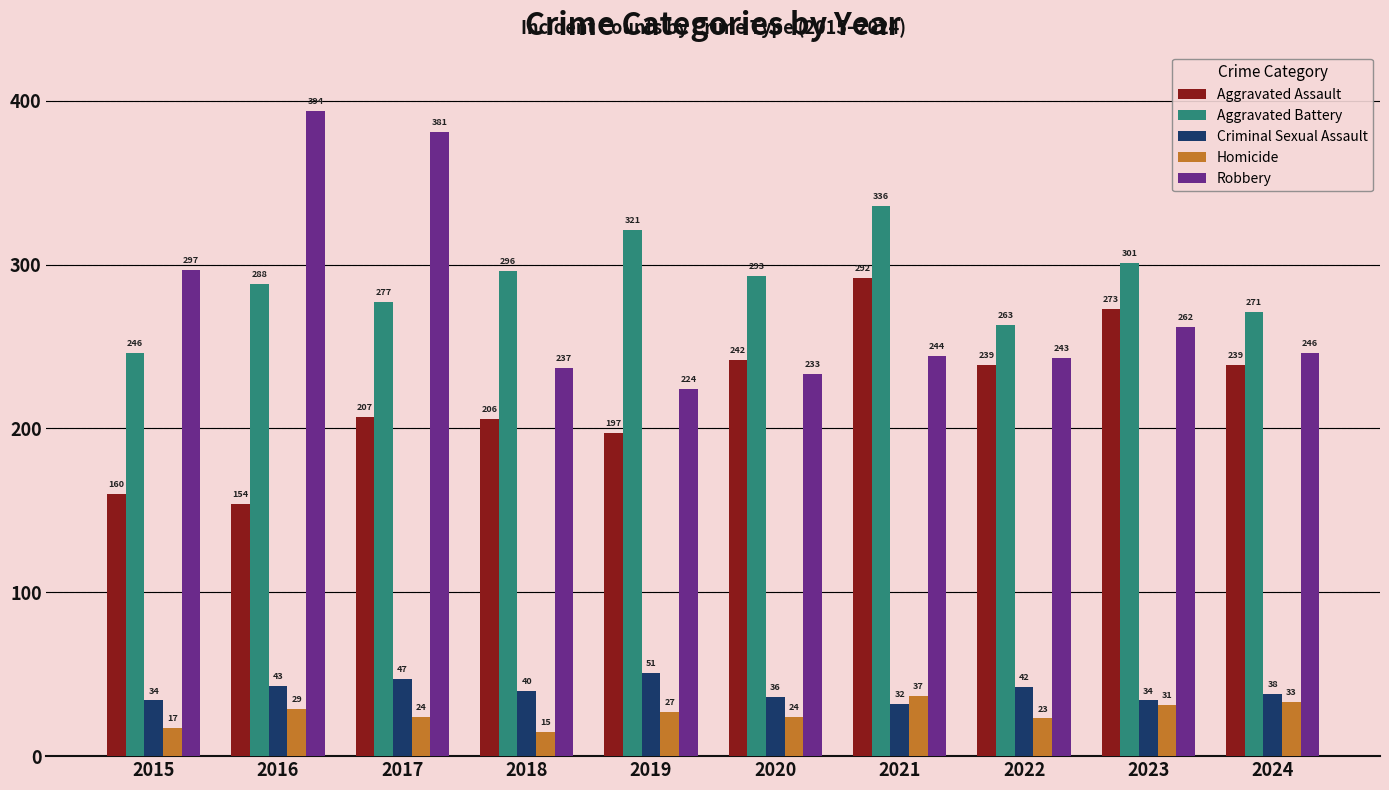

Where is Criminal Sexual Assault nearest to the value 41?

2018